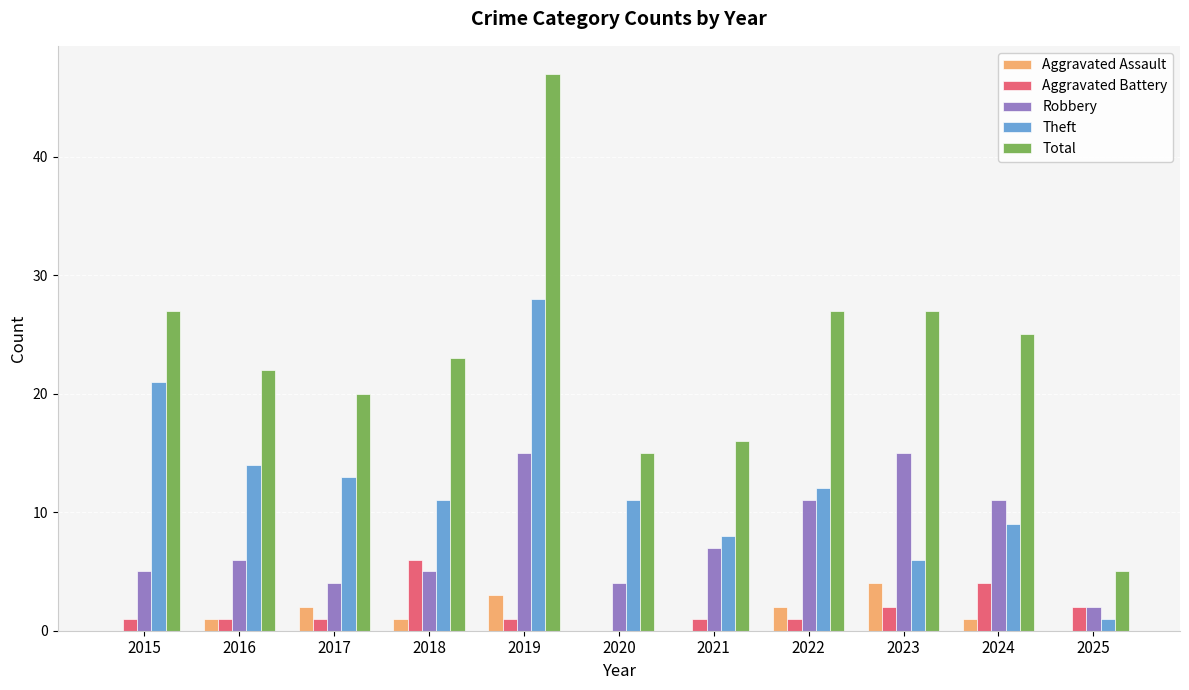

Is it true that Aggravated Battery equals 1 at 2024?

False